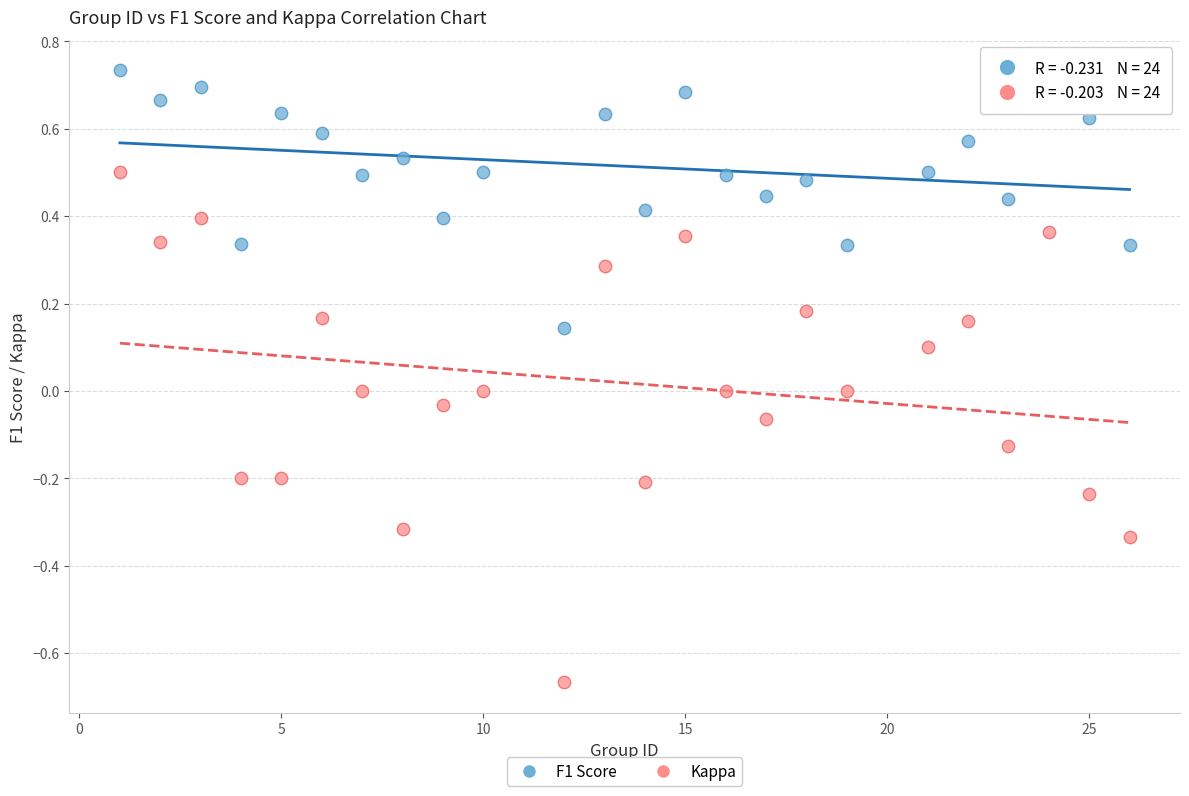

Which series reaches the maximum Y coordinate?

F1 Score